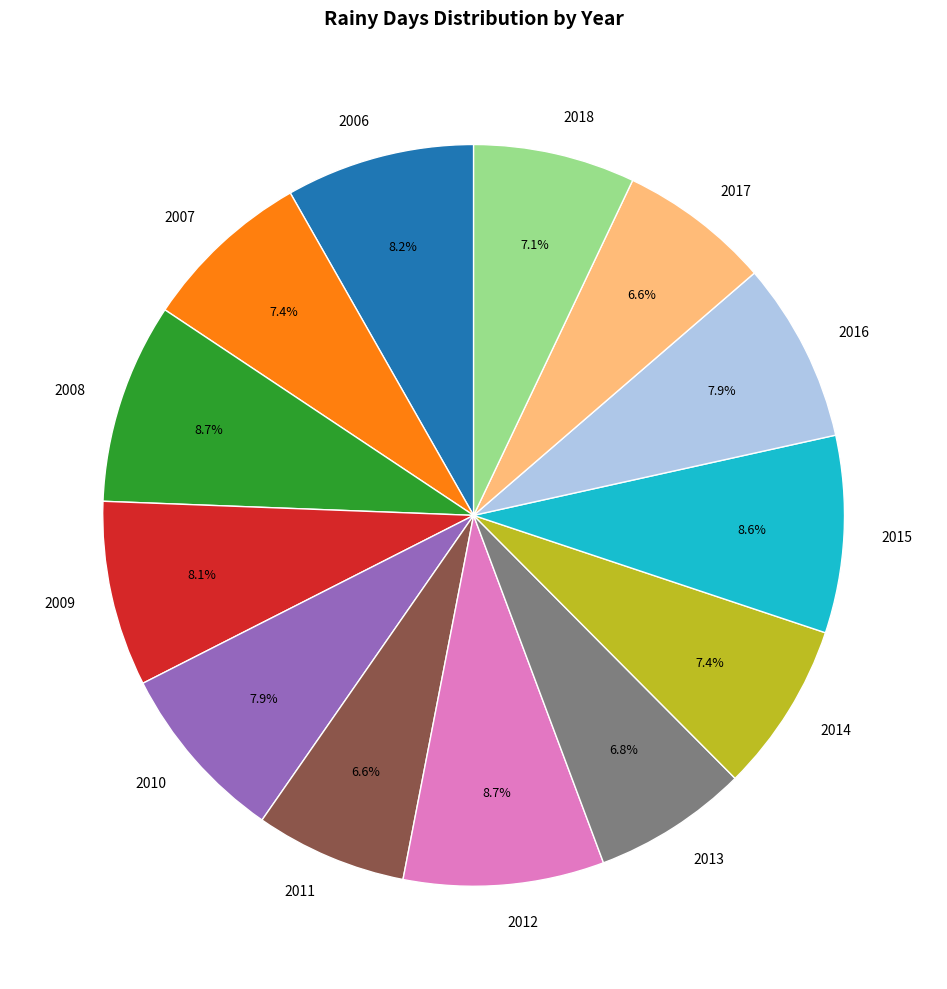

What is the total percentage of 2017 and 2009?

14.7%